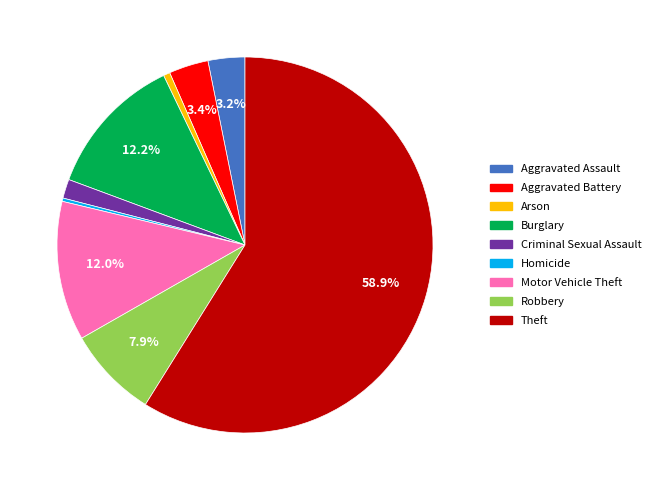

Count the number of slices in the pie.

9